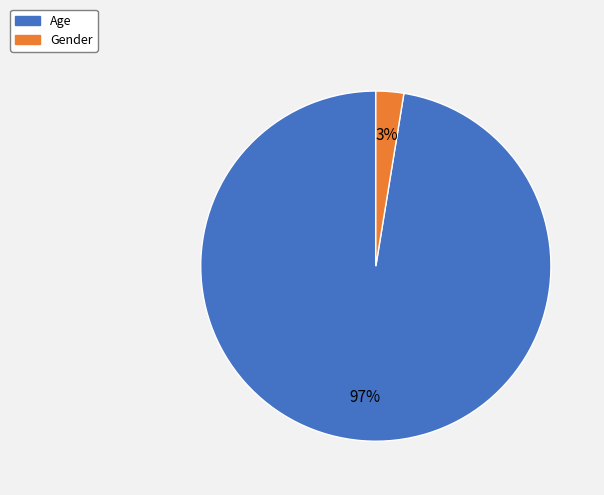

Count the number of slices in the pie.

2